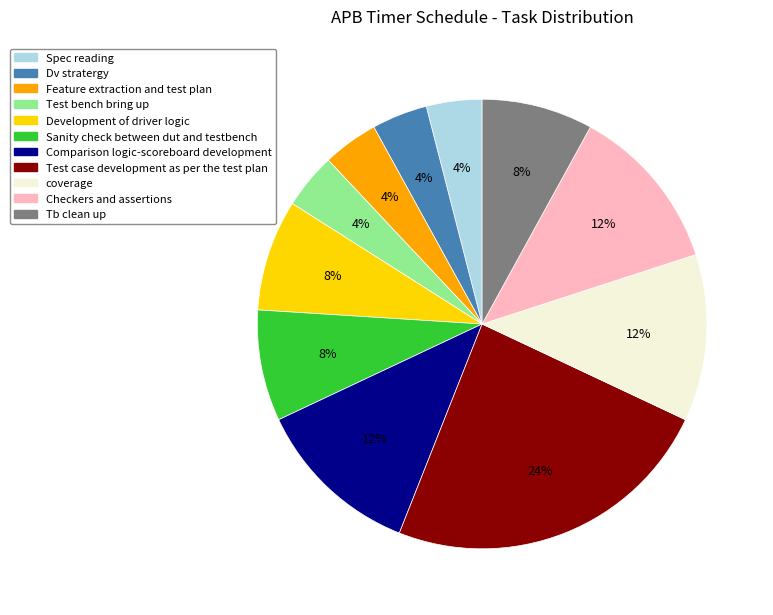

Which slice is the largest?

Test case development as per the test plan